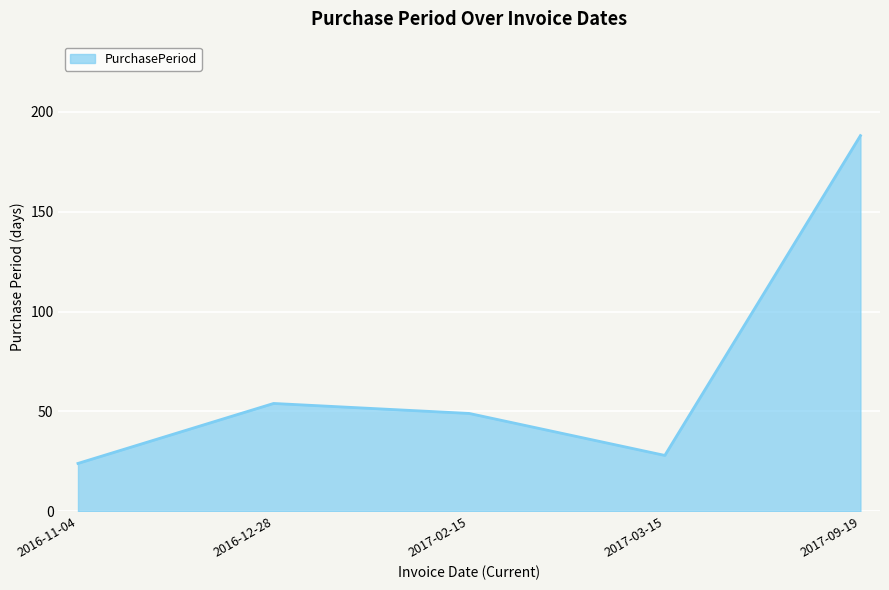

What is the difference between the maximum and minimum values?

164